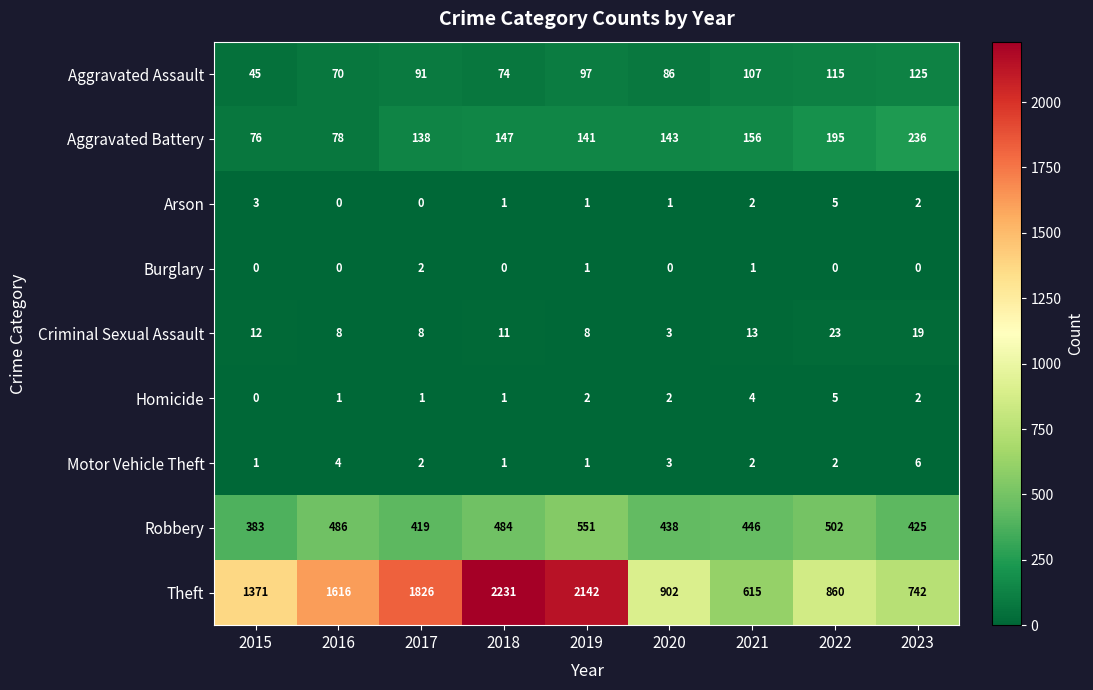

Is it true that Aggravated Battery equals 231 at 2019?

False